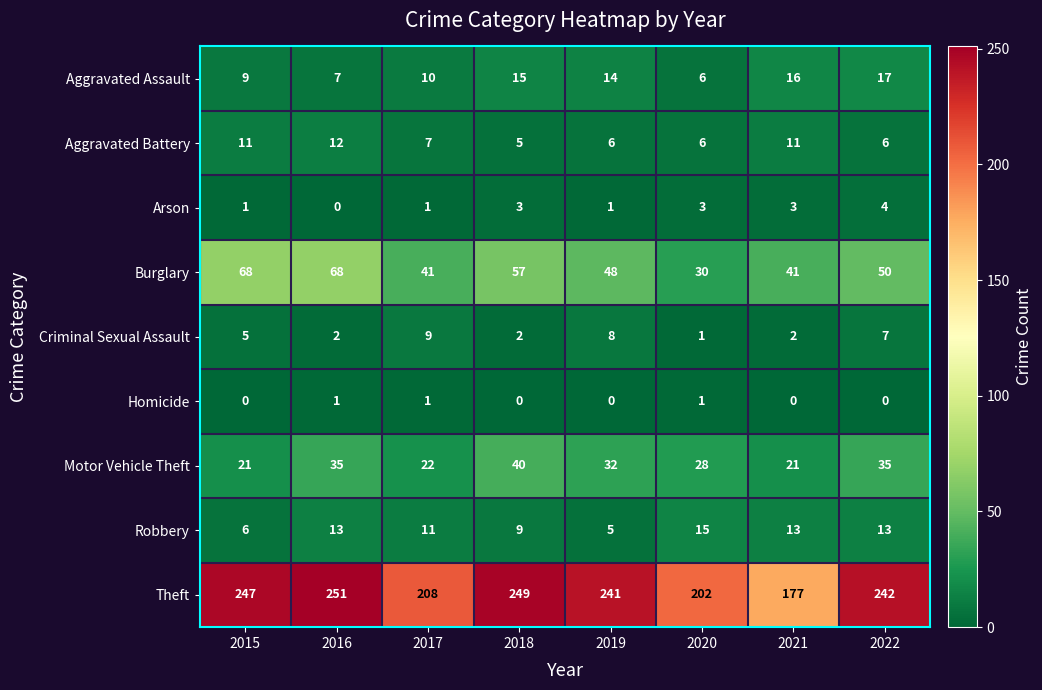

Which category has the lowest value in the Theft series?

2021